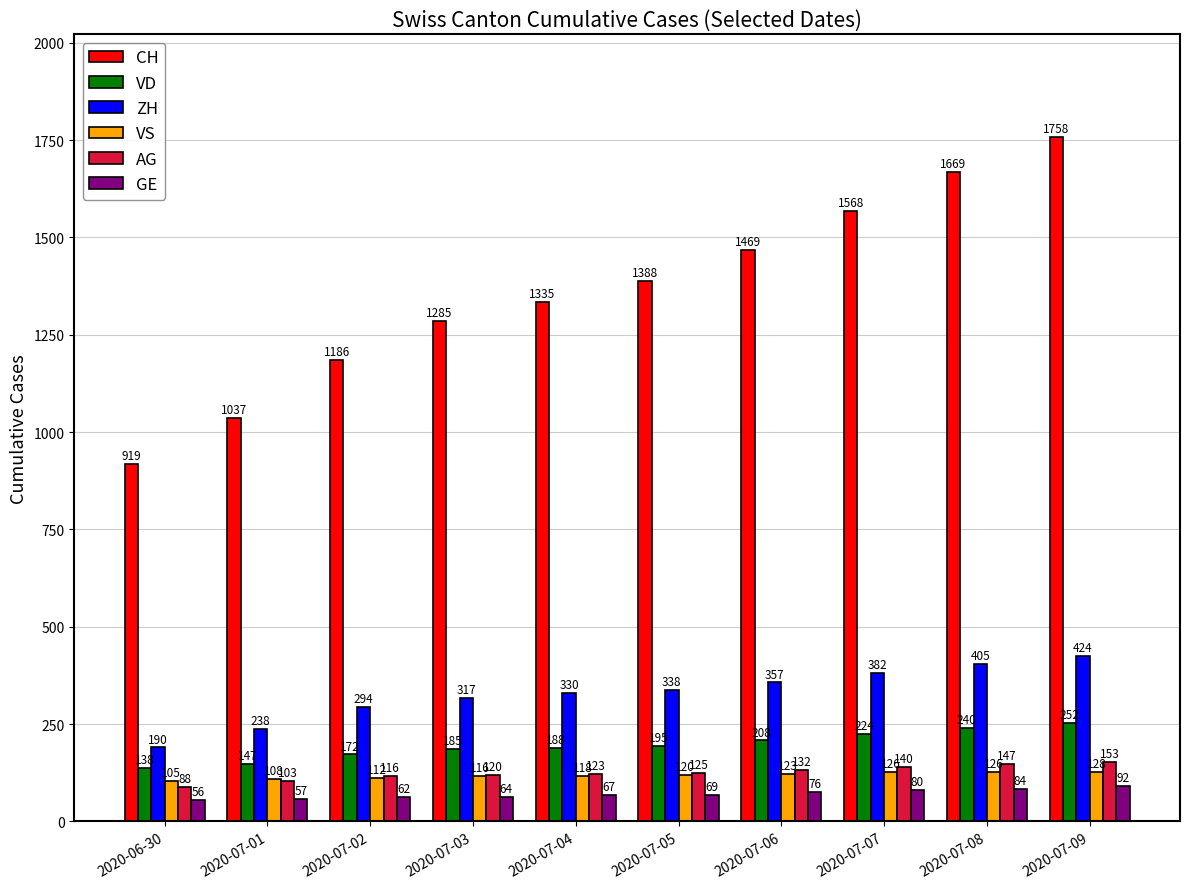

Is it true that ZH equals 357 at 2020-07-06?

True